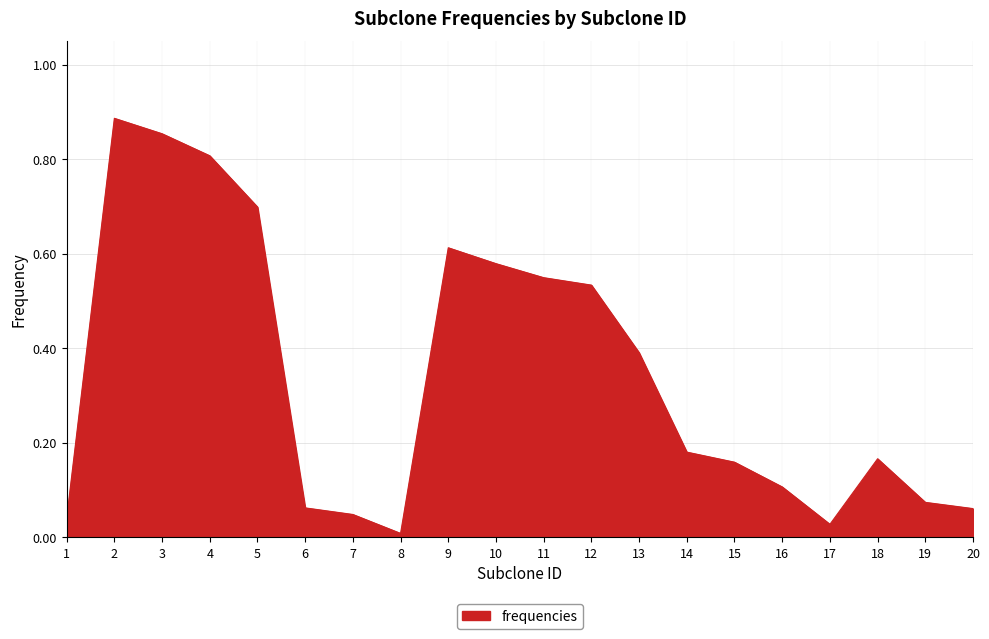

What is the change in value from 14 to 20?

-0.1